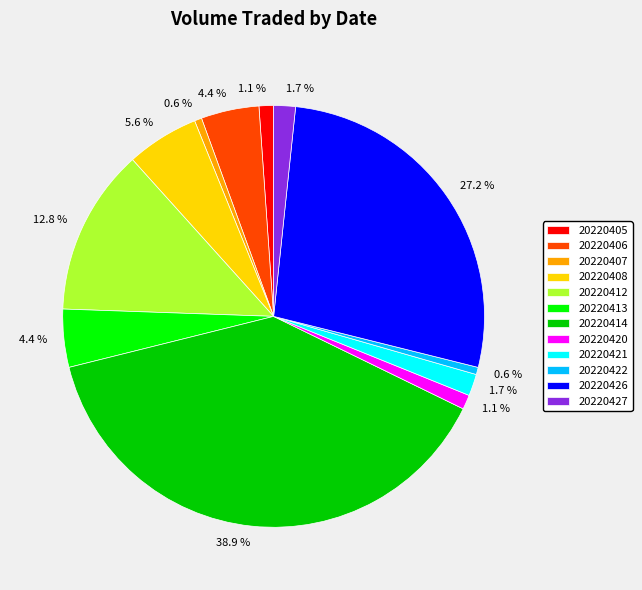

Between 20220421 and 20220406, which is larger?

20220406